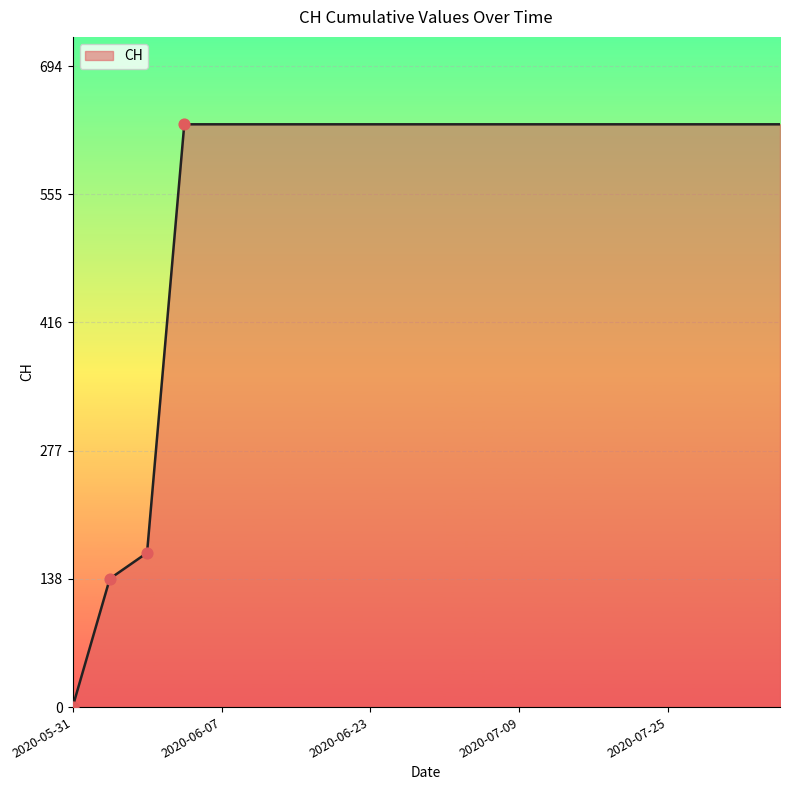

Is this an area chart (filled region under the line)?

Yes